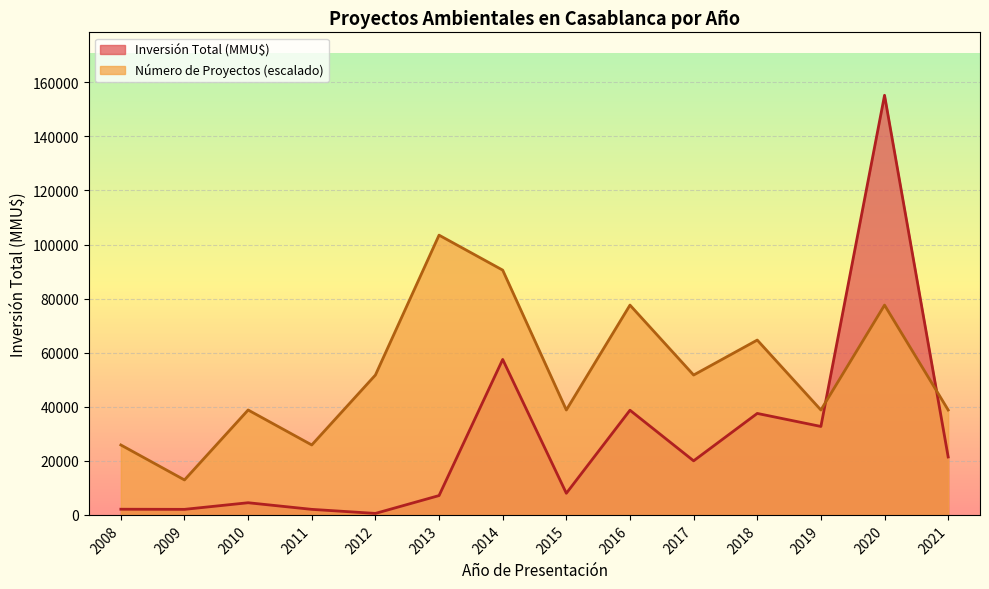

How many intersections are there between Número de Proyectos (escalado) and Inversión Total (MMU$)?

2